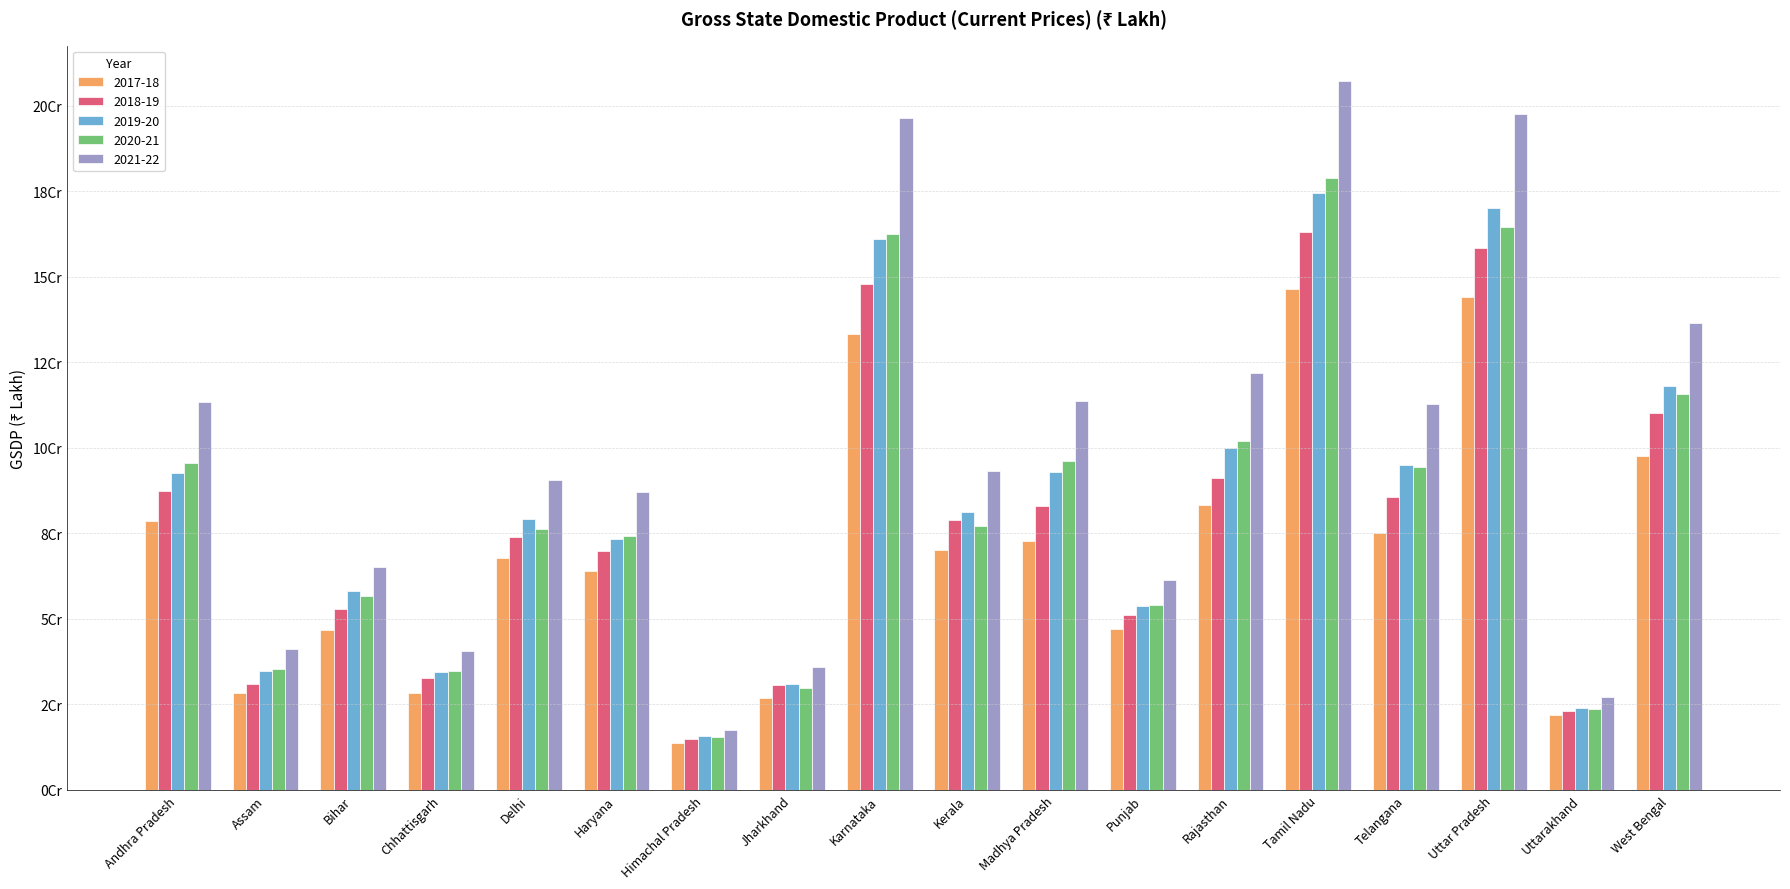

What are all the series names shown in the legend?

2017-18, 2018-19, 2019-20, 2020-21, 2021-22